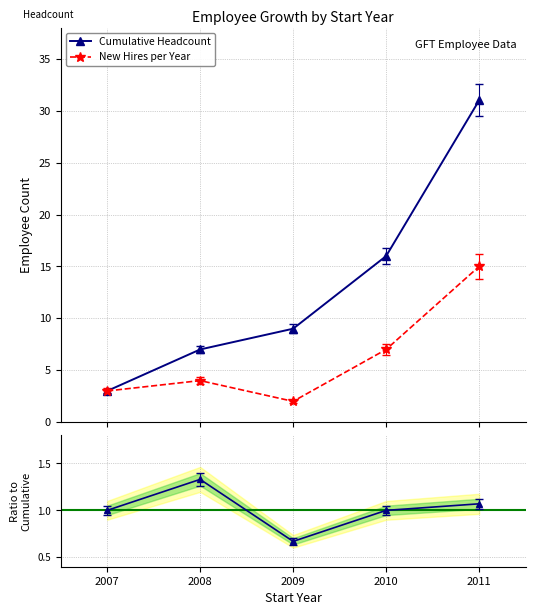

Reading right to left, transcribe all the data shown in this chart.

Cumulative Headcount: 2011=31.0	2010=16.0	2009=9.0	2008=7.0	2007=3.0
New Hires per Year: 2011=15.0	2010=7.0	2009=2.0	2008=4.0	2007=3.0
New Hires per Year ratio: 2011=1.1	2010=1.0	2009=0.7	2008=1.3	2007=1.0